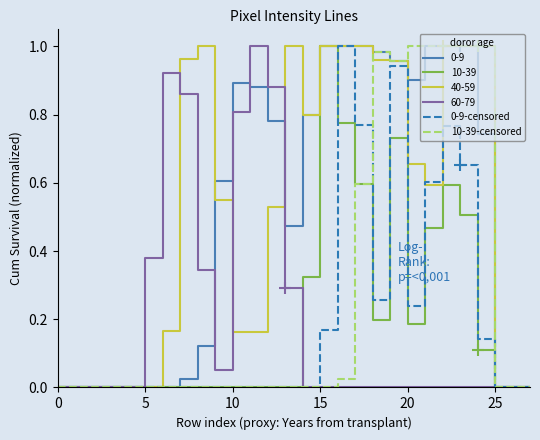

How many lines are shown in the chart?

6